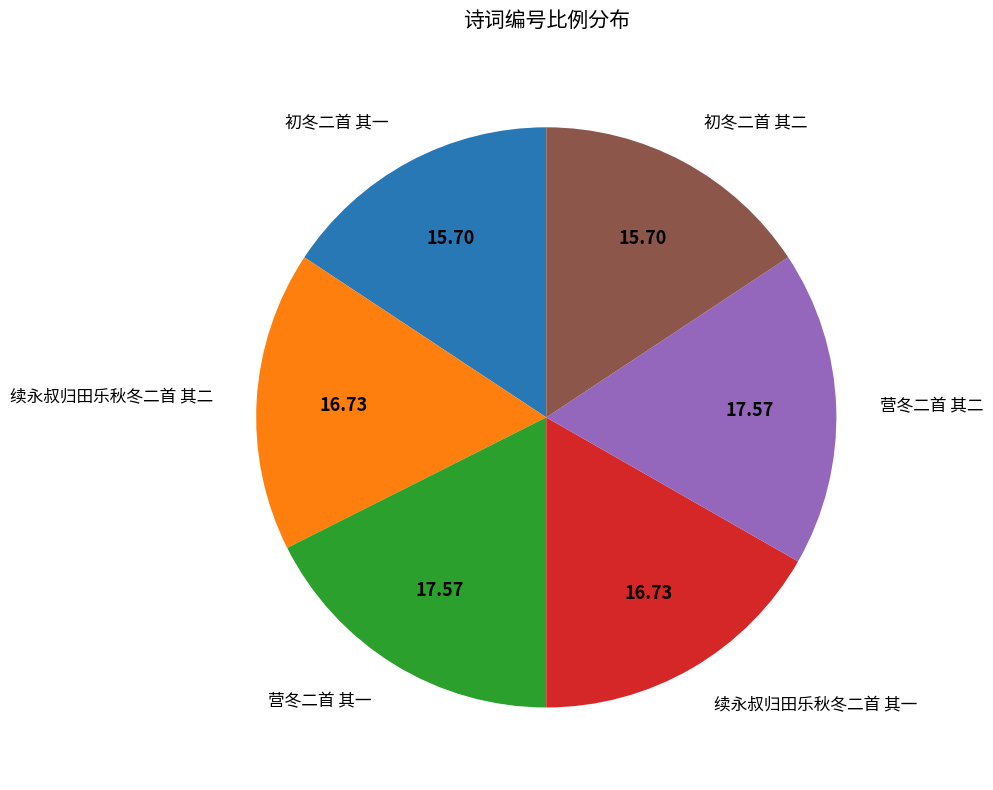

What is the ratio of the value at 续永叔归田乐秋冬二首 其二 to the value at 续永叔归田乐秋冬二首 其一?

1.0